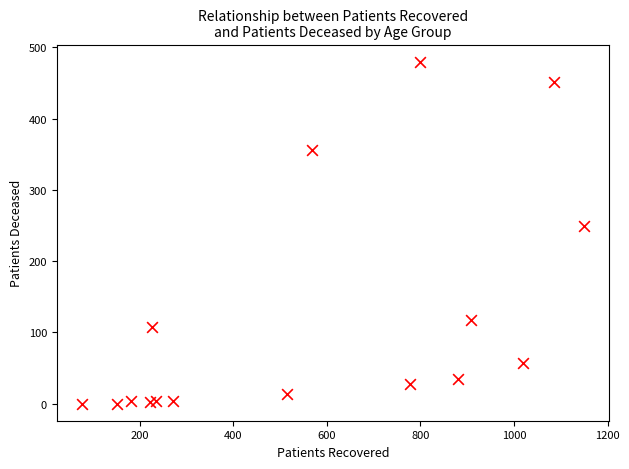

What is the range of Y values (max minus min)?

480